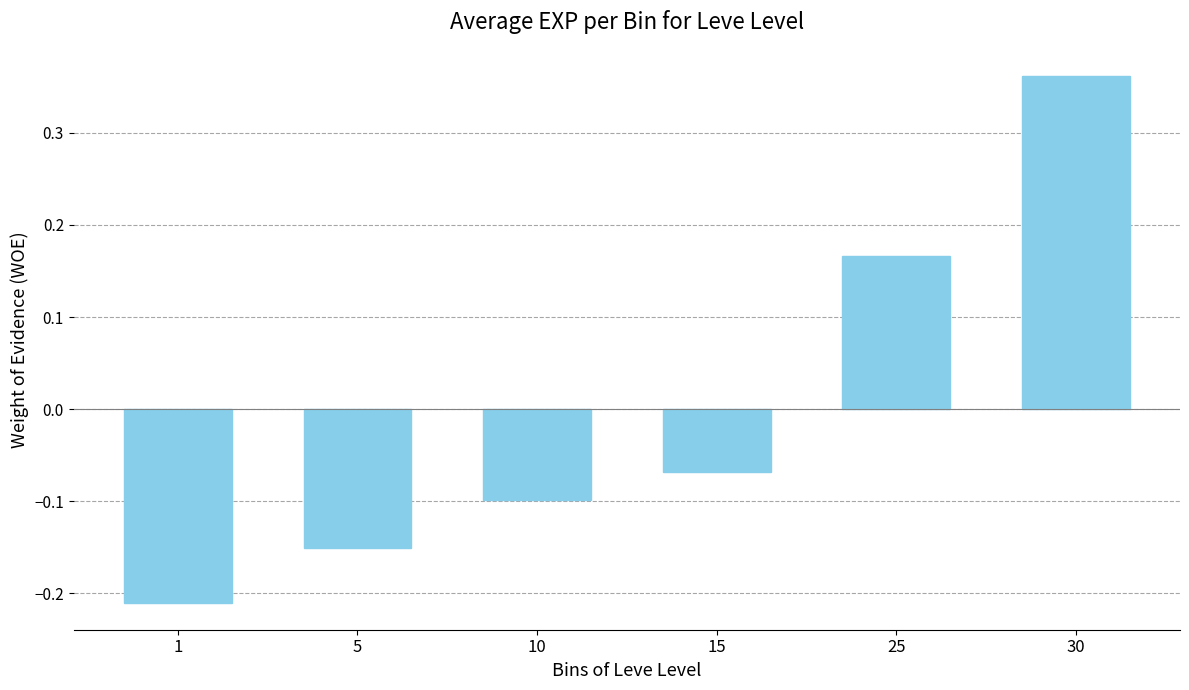

What is the difference between the maximum and minimum values?

0.6